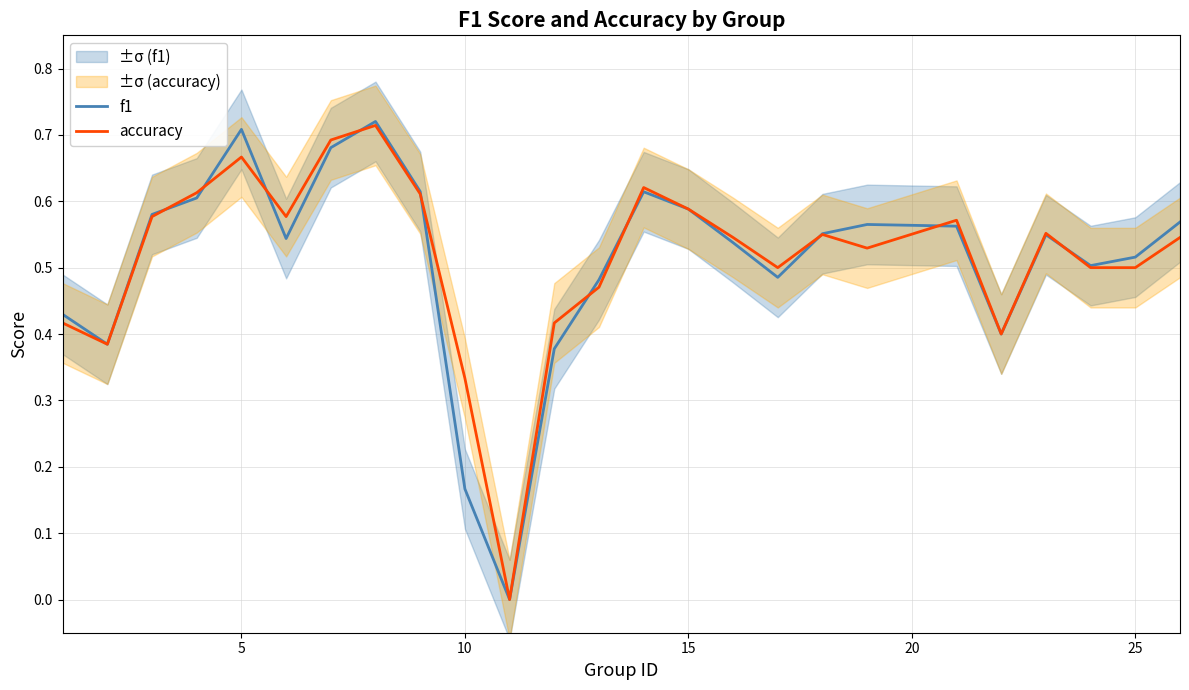

What are all the series names shown in the legend?

f1, accuracy